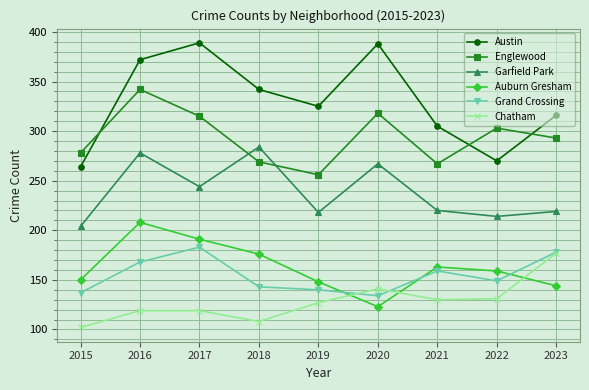

True or false: Chatham and Grand Crossing cross at least once.

True